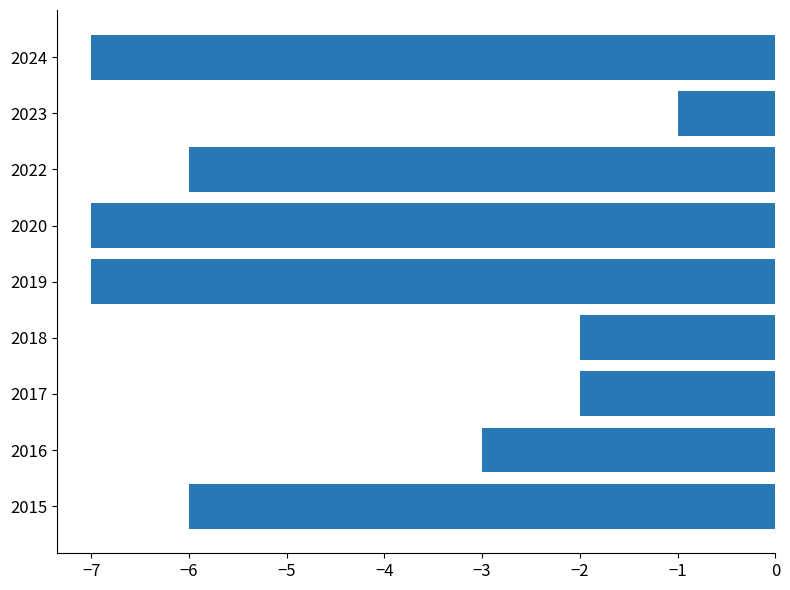

What is the difference between the values at 2023 and 2019?

6